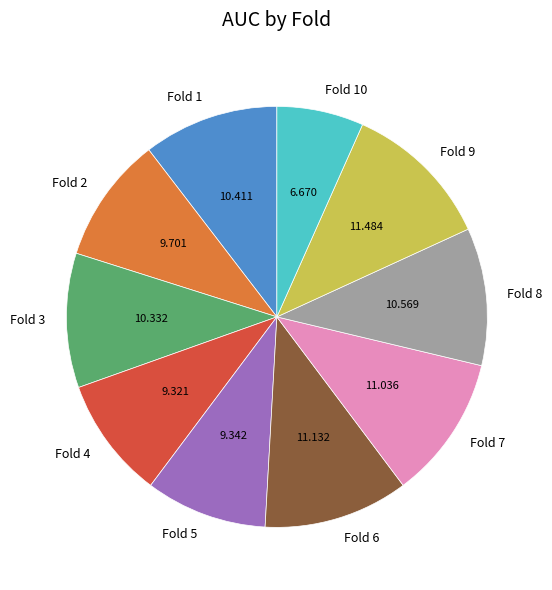

Is it true that Fold 4 is 2% of the pie?

False